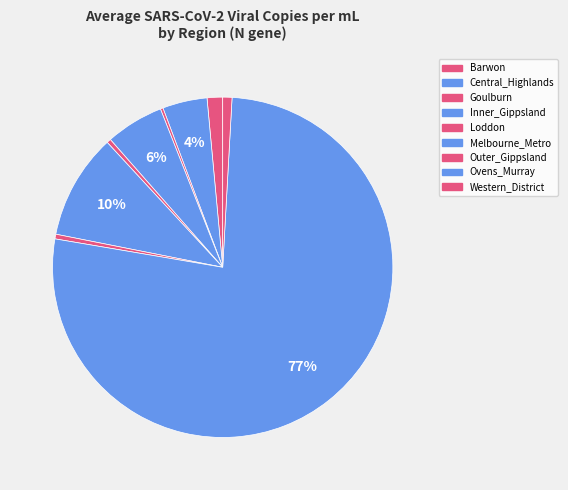

Does any single category account for the majority?

Yes